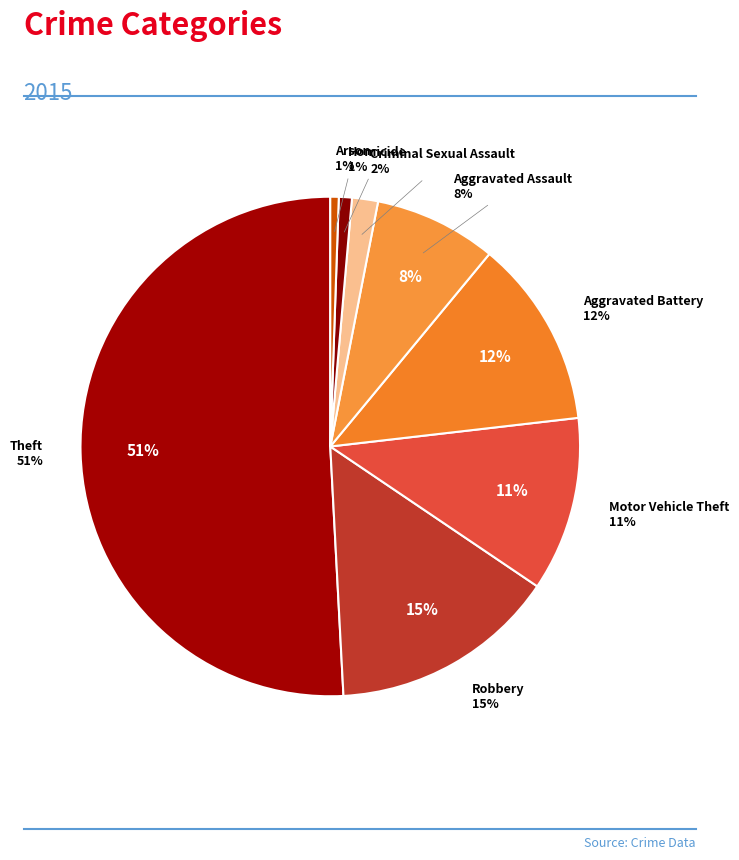

Between Robbery and Aggravated Assault, which is larger?

Robbery